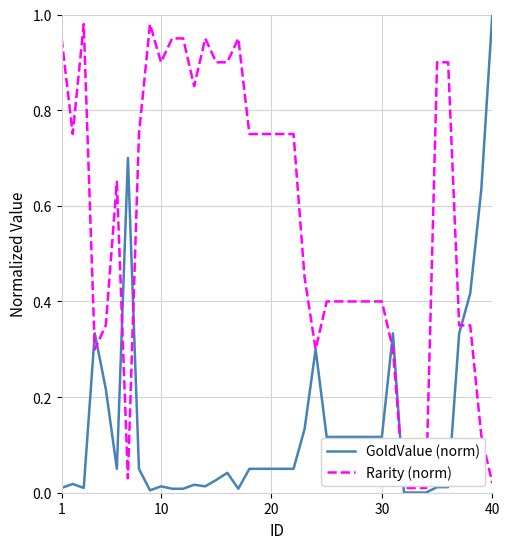

Which series has the largest total across all categories?

Rarity (norm)